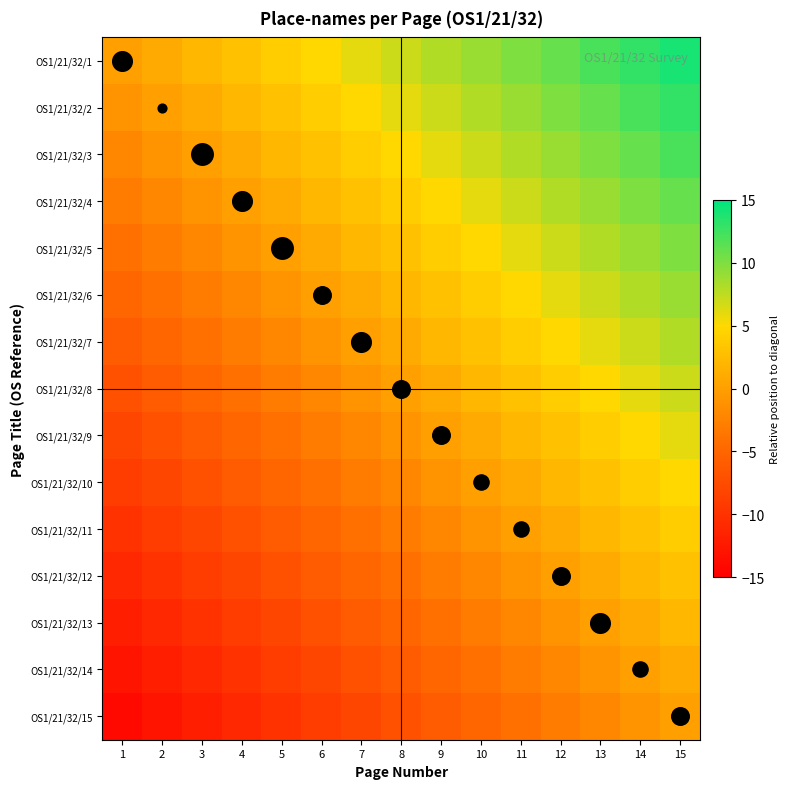

Which series has the widest spread of values?

OS1/21/32/1